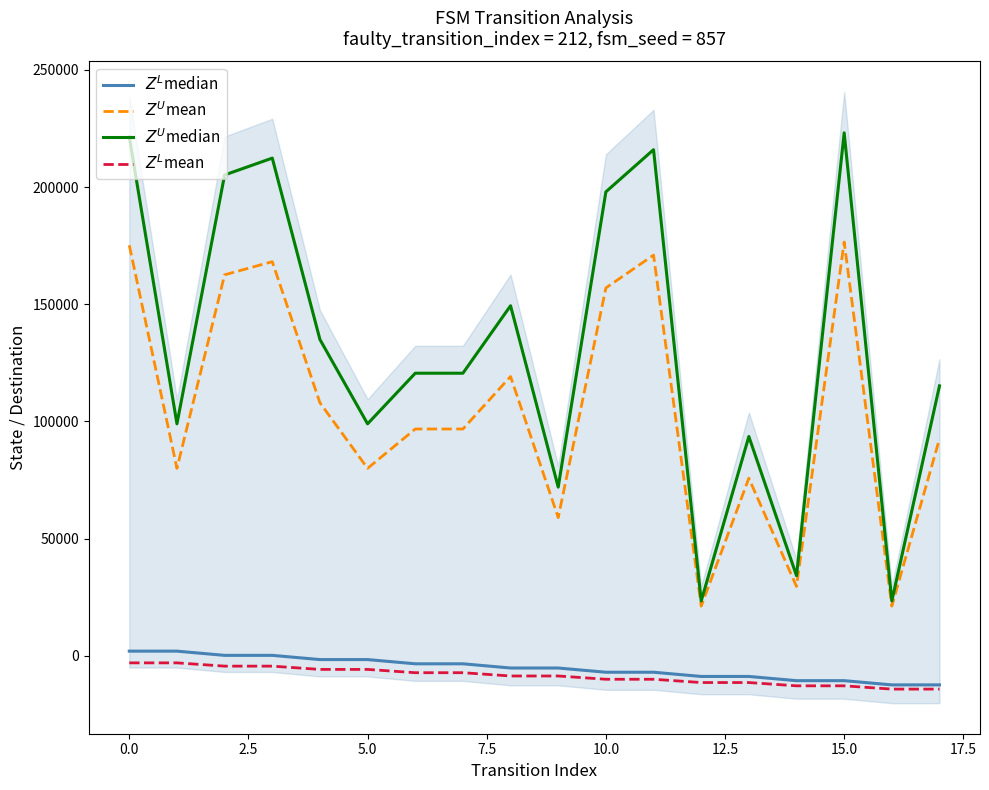

Read the $Z^L$mean value at 5.0.

-5800